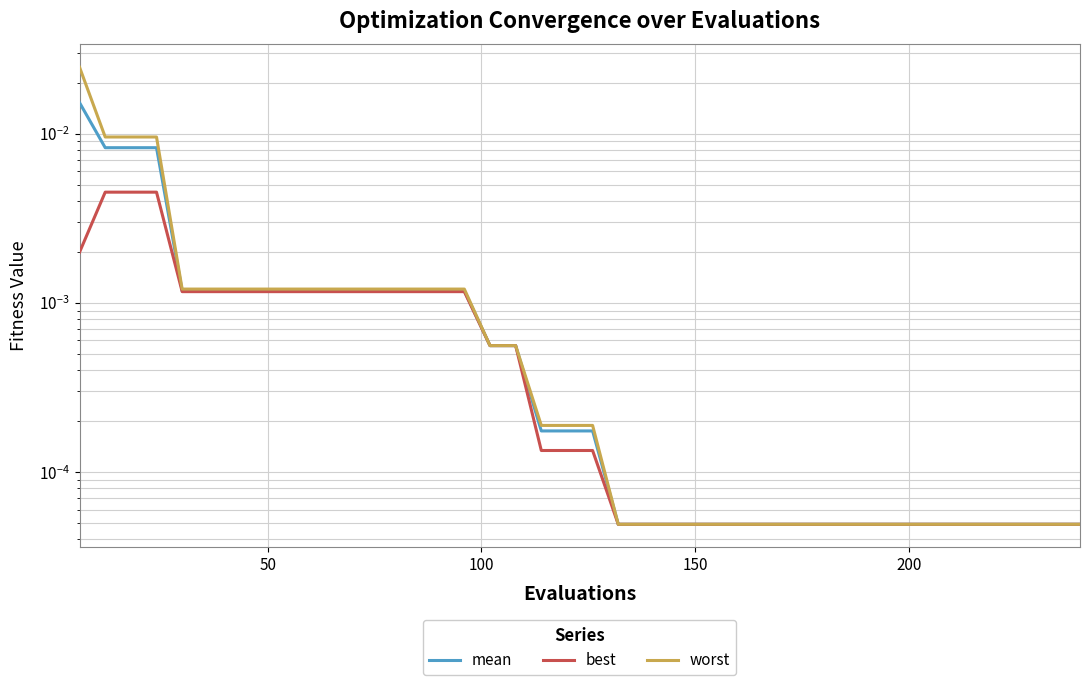

The value of worst at 36 is 0.0. True or false?

False